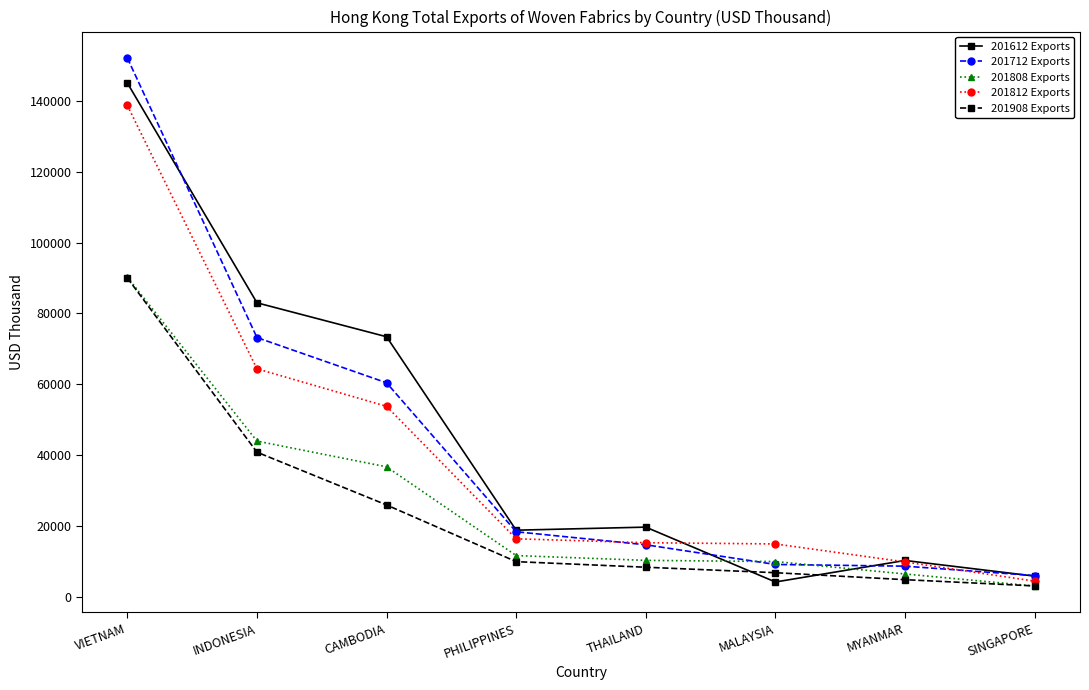

The value of 201812 Exports at MALAYSIA is 14897.0. True or false?

True